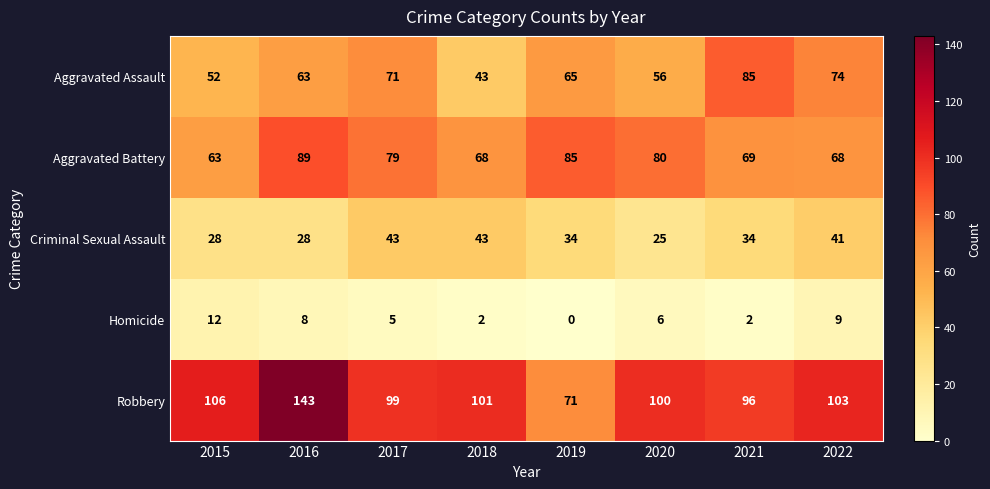

Which series has the largest range (max minus min)?

Robbery